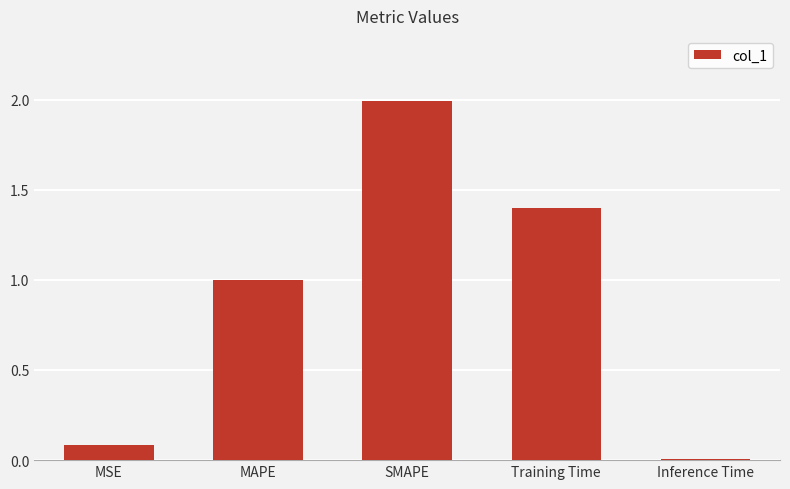

What is the value of the 3rd bar from the left?

2.0